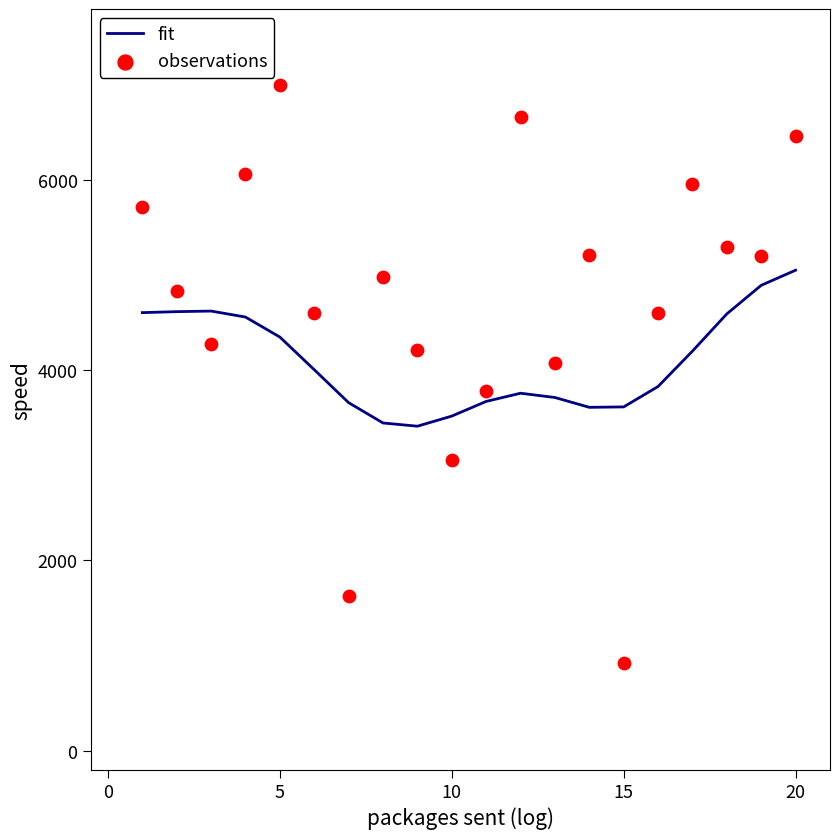

Which series reaches the minimum Y coordinate?

observations